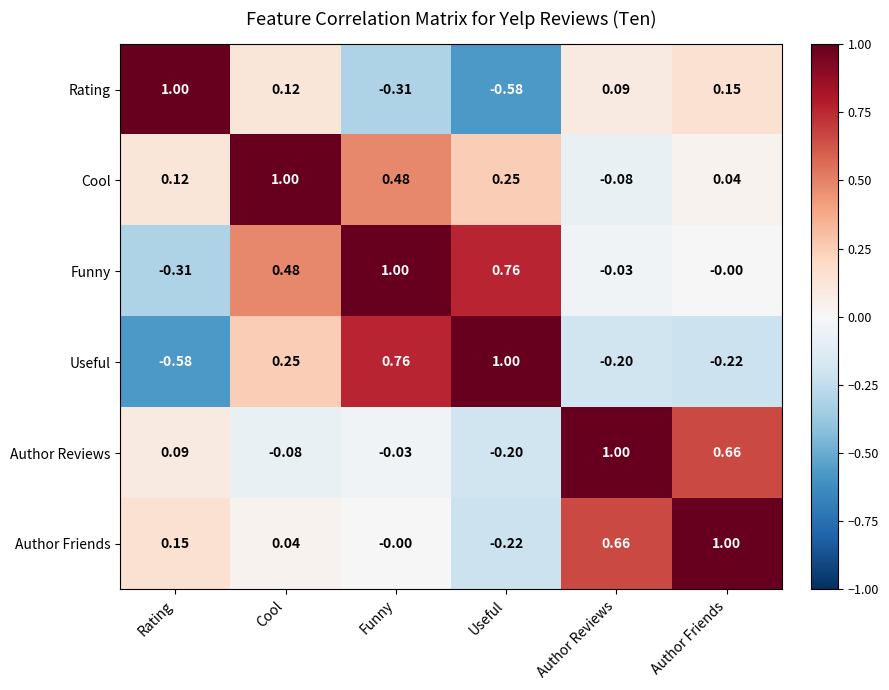

At which label does Useful first exceed 0?

Cool